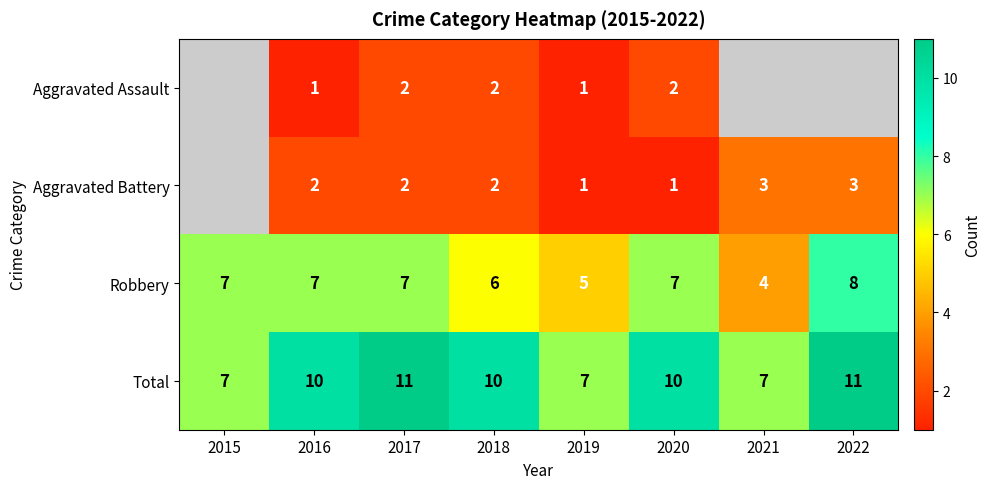

The Aggravated Battery series shows 0.3 at 2020. True or false?

False